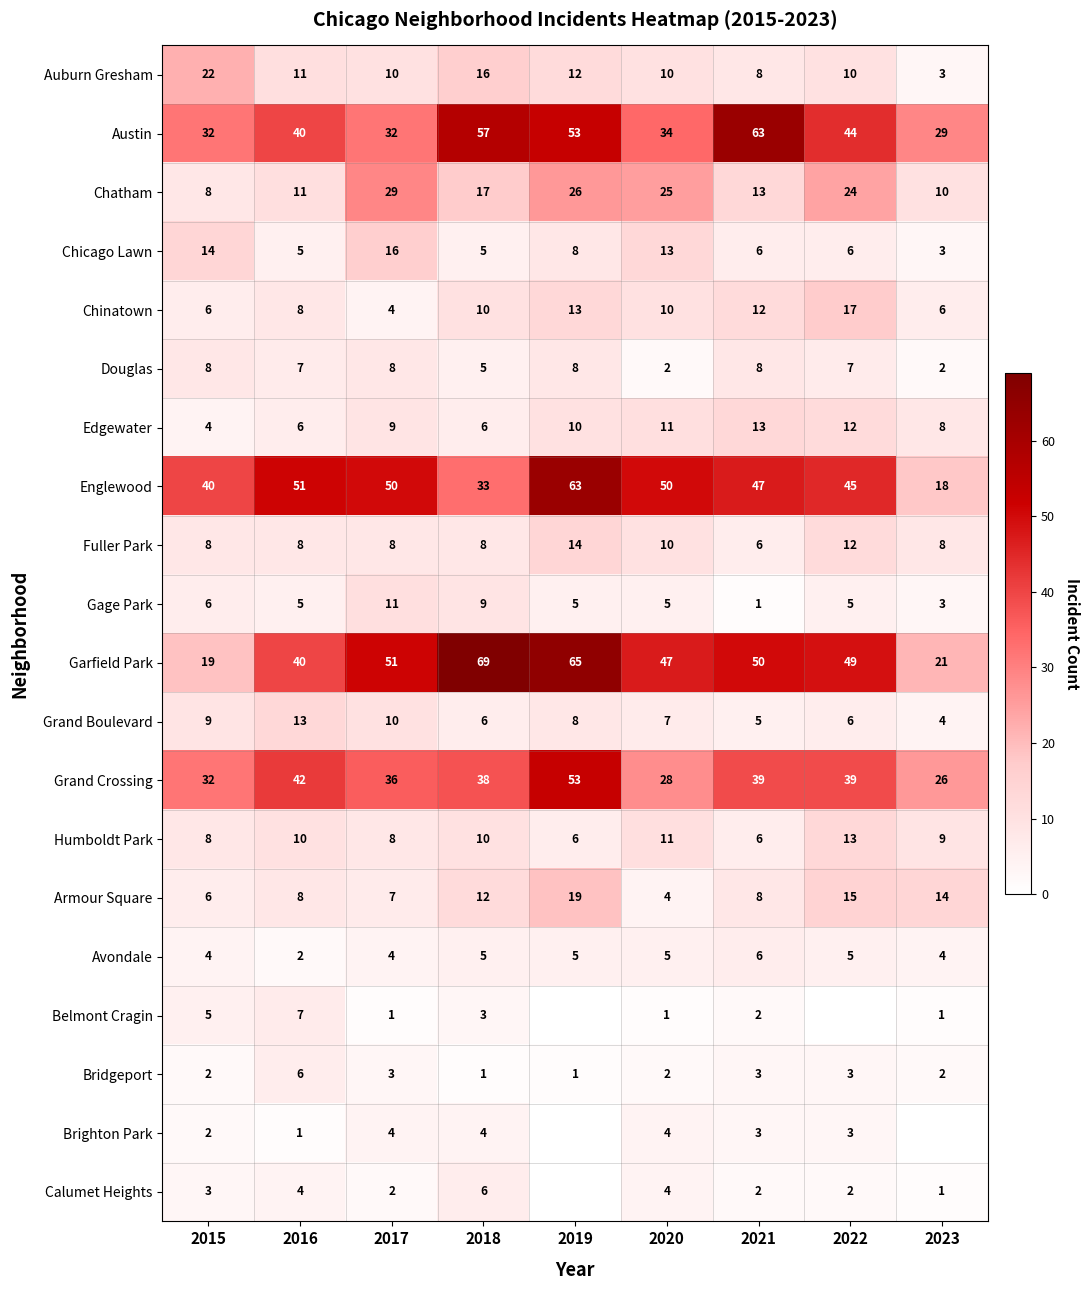

At which category is the sum across all series the highest?

2019